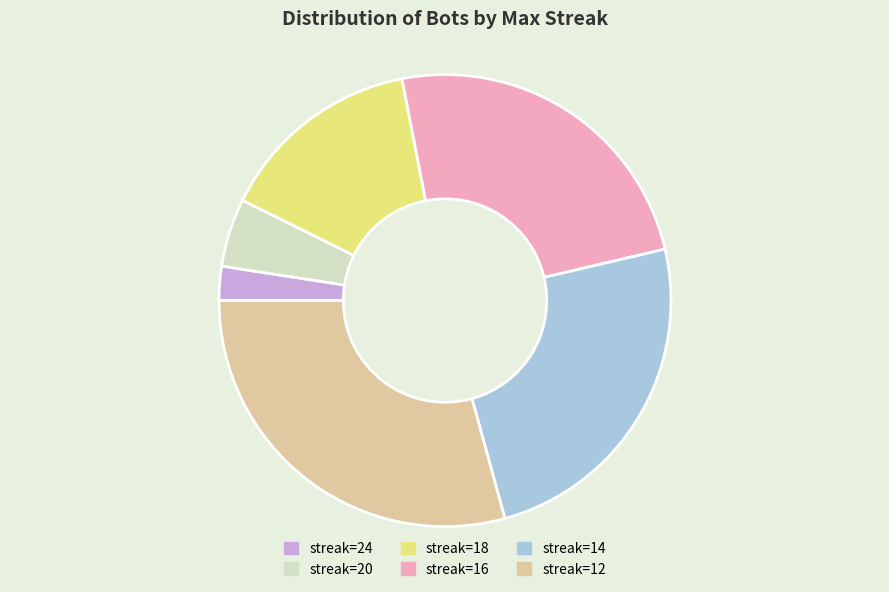

Does any single category account for the majority?

No